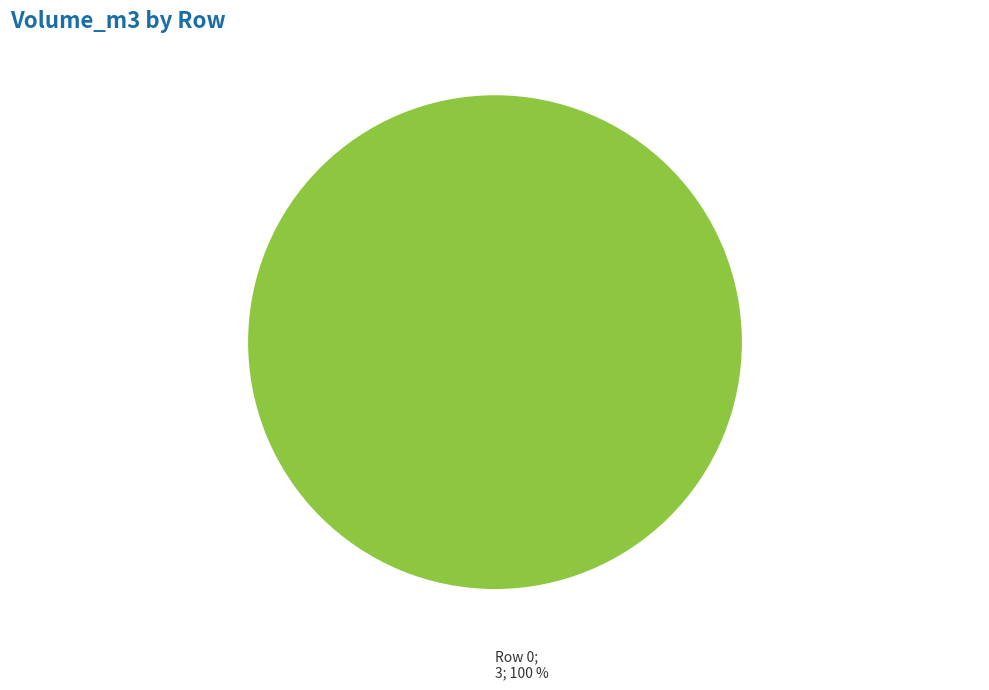

Is there a majority slice in this chart?

Yes